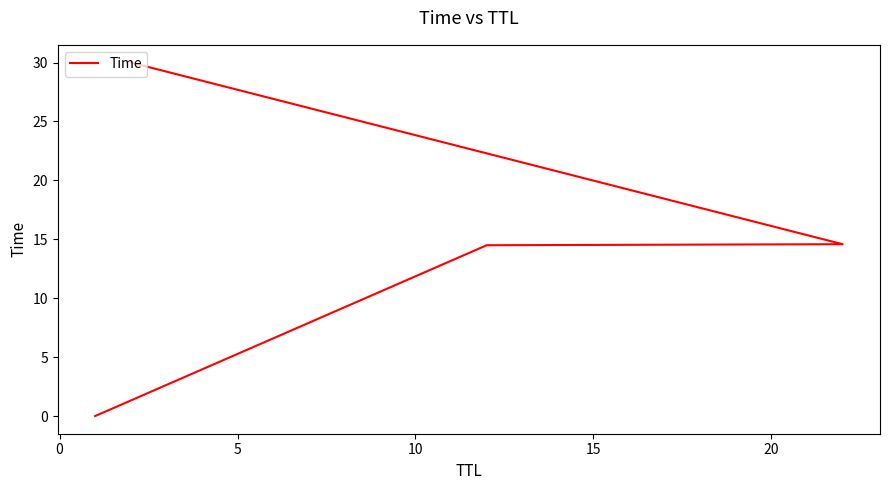

What is the average value?

14.8